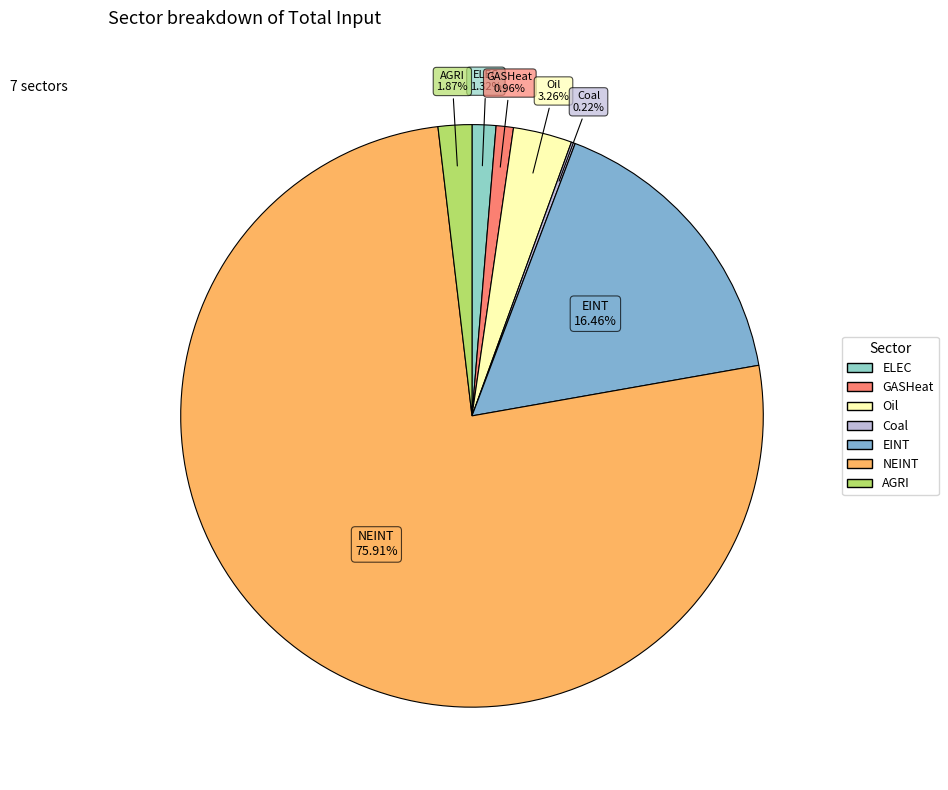

Does NEINT represent more than half of the total?

Yes